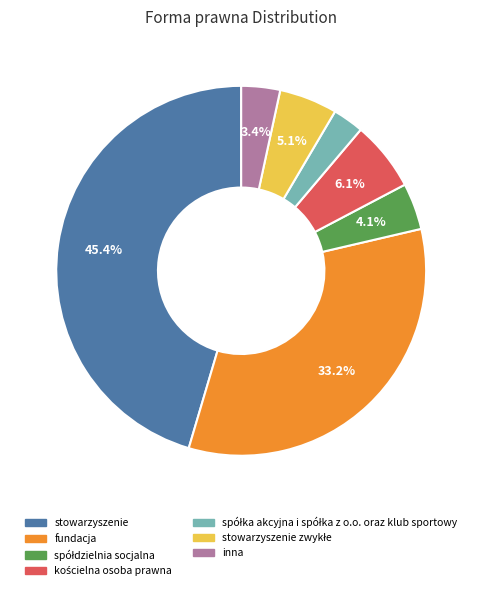

Does any single category account for the majority?

No